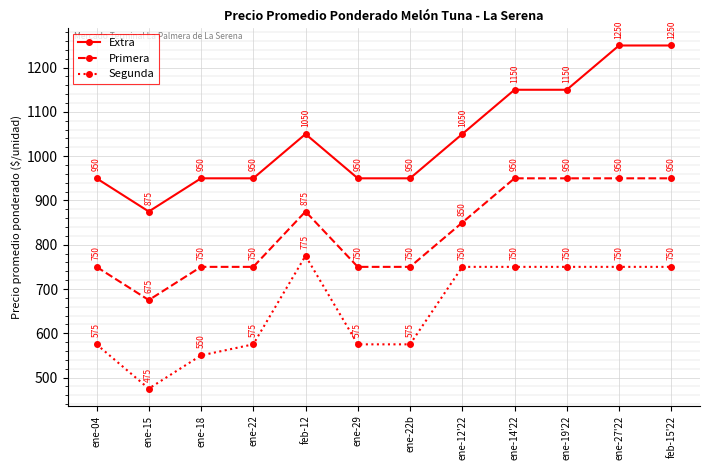

True or false: Primera has more than 0 points higher than both neighbors.

True